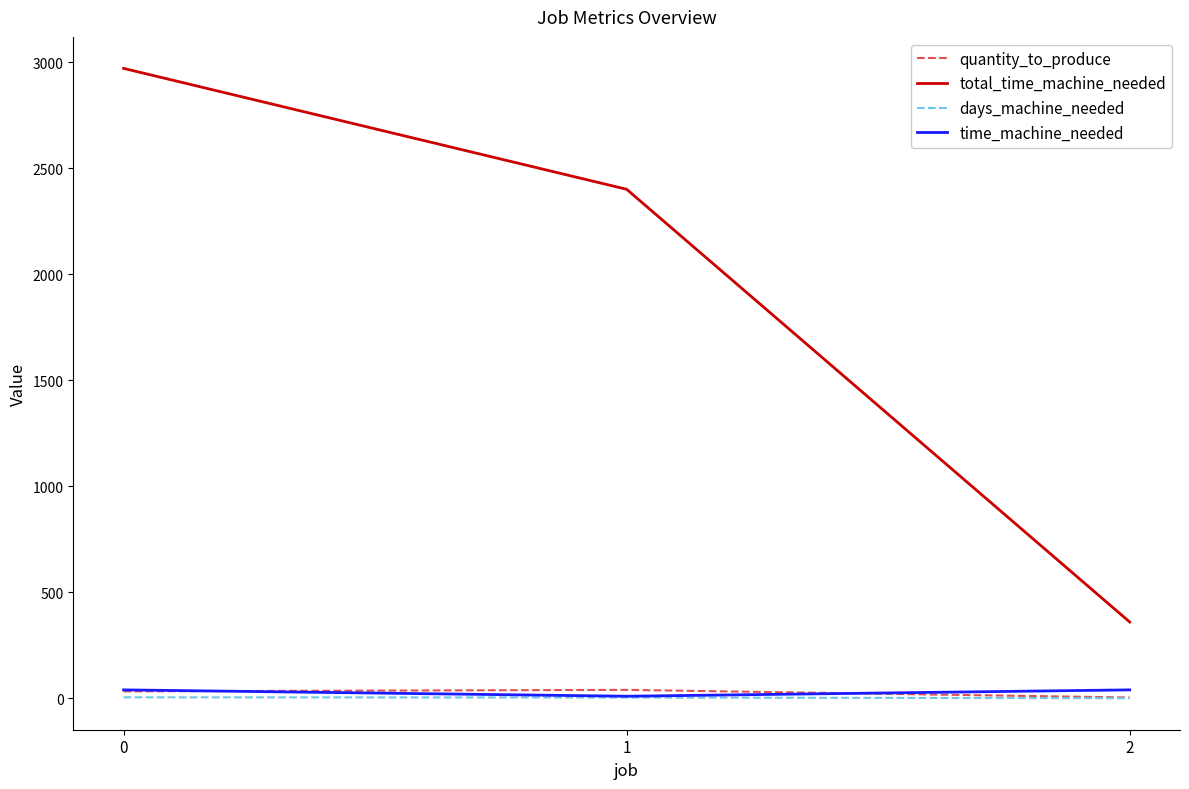

What value does the quantity_to_produce series have at 0?

33.0